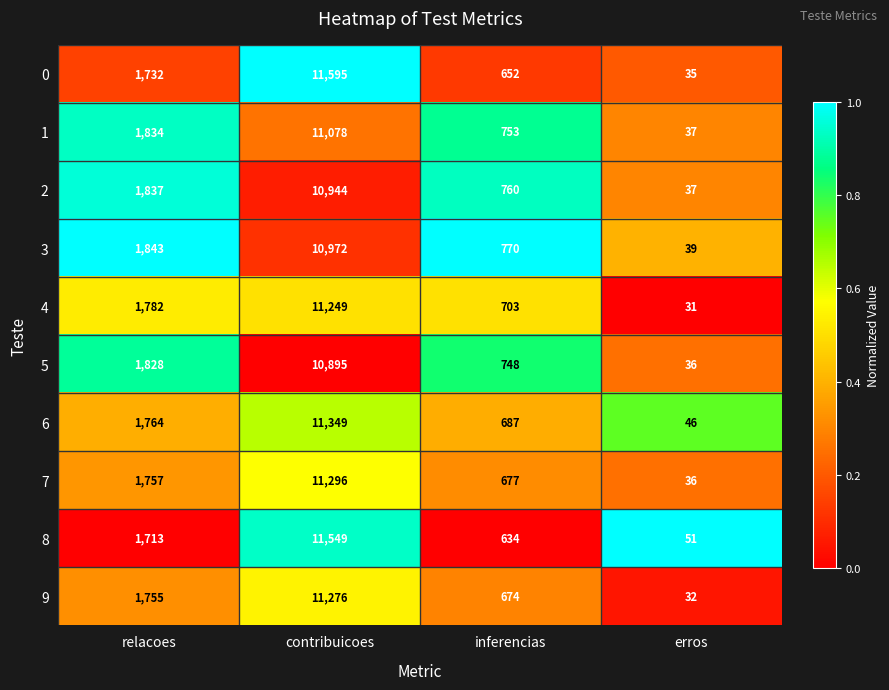

The value of 4 at relacoes is 1782. True or false?

True